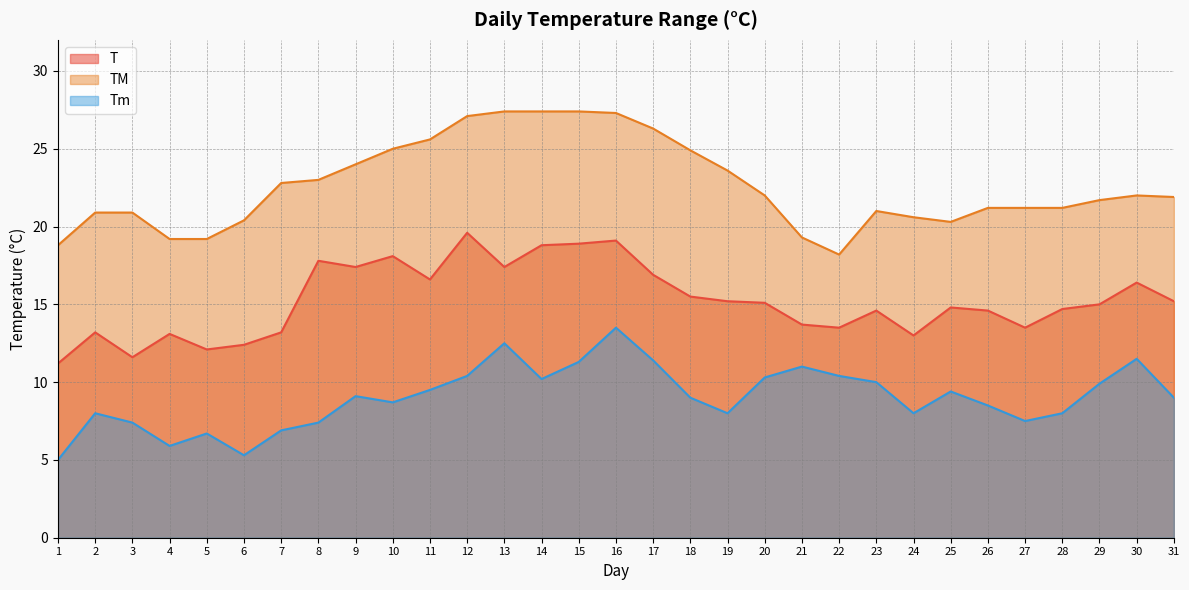

How many data points in T are less than 15?

15